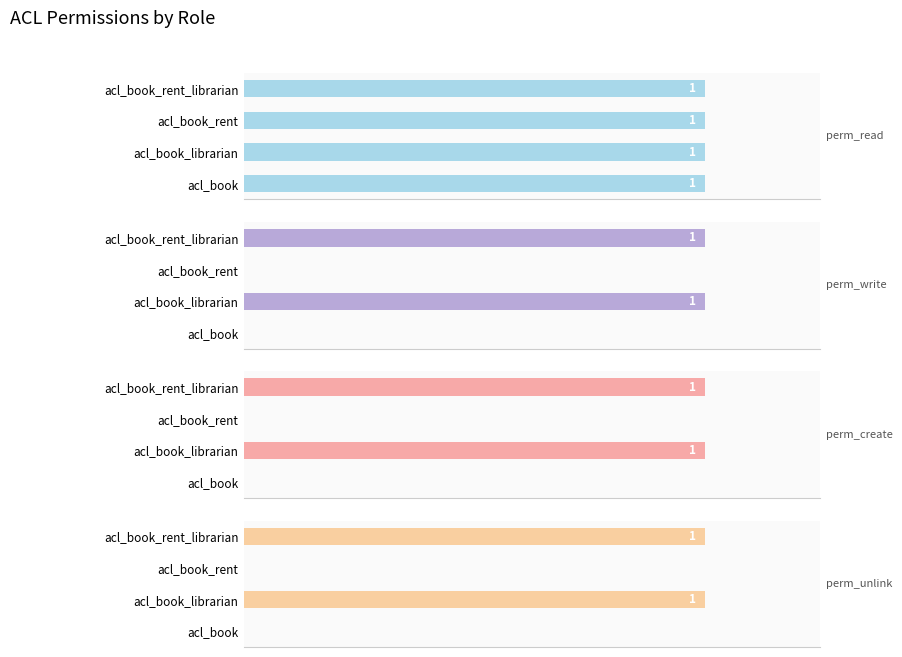

How many groups of bars are there?

4